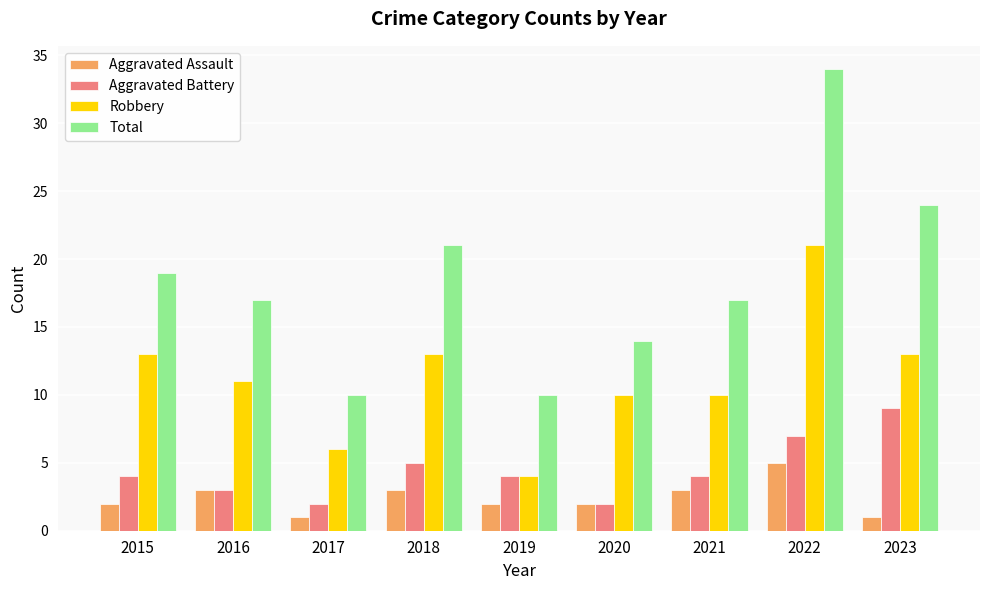

What is the sum of the Aggravated Battery values at 2017 and 2019?

6